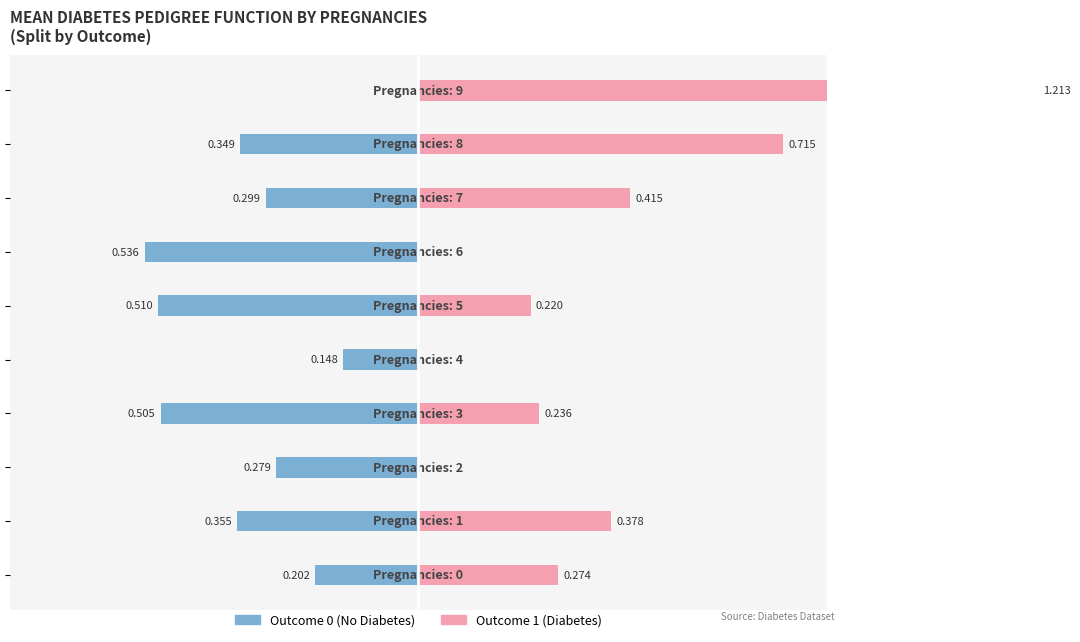

What is the value of the Outcome 0 (No Diabetes) bar at the 1st from the left?

-0.2